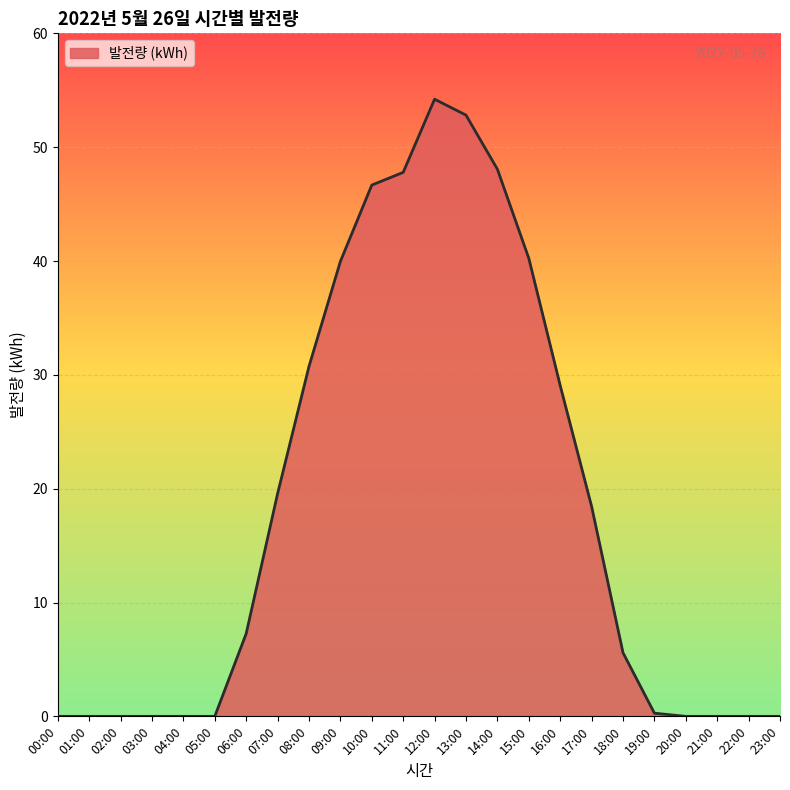

The chart shows a value of 29.3 at 11:00. True or false?

False